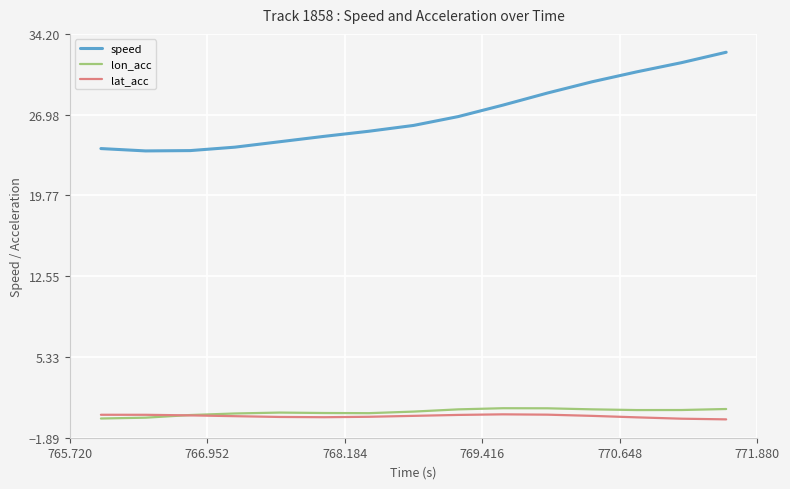

Which series has the largest total across all categories?

speed